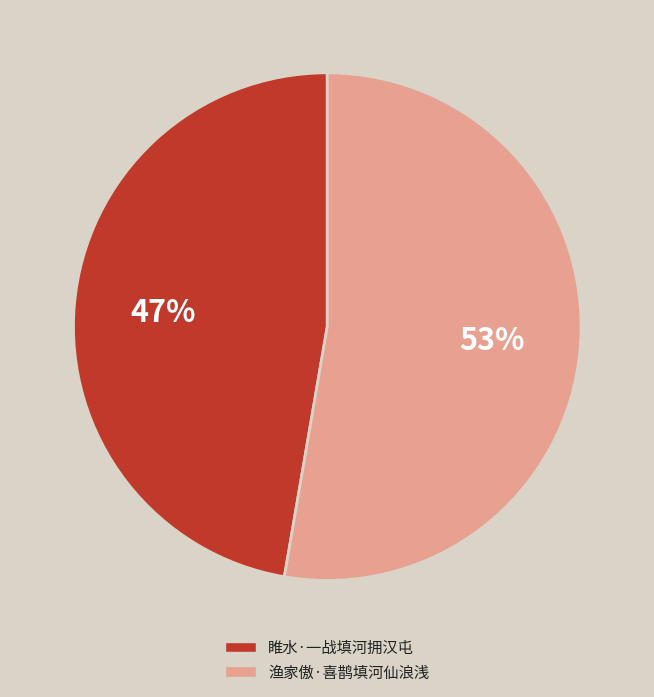

To the nearest percent, what portion does 渔家傲·喜鹊填河仙浪浅 represent?

53%